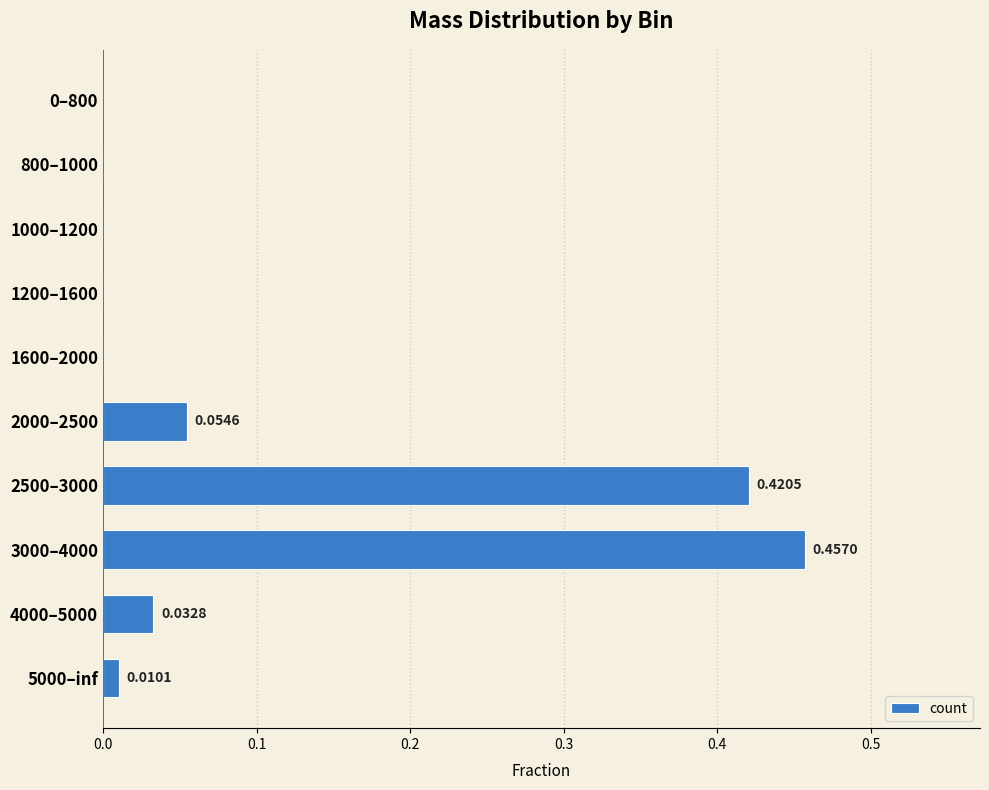

What is the sum of all values?

1.0